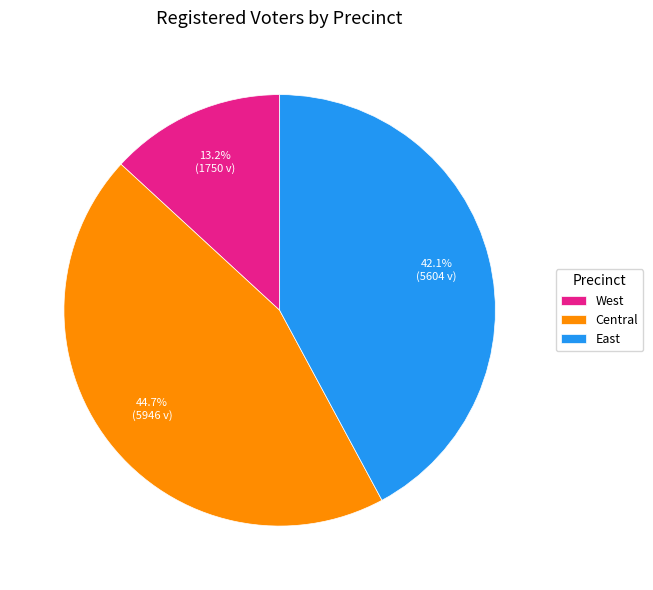

Which has a higher value, West or East?

East